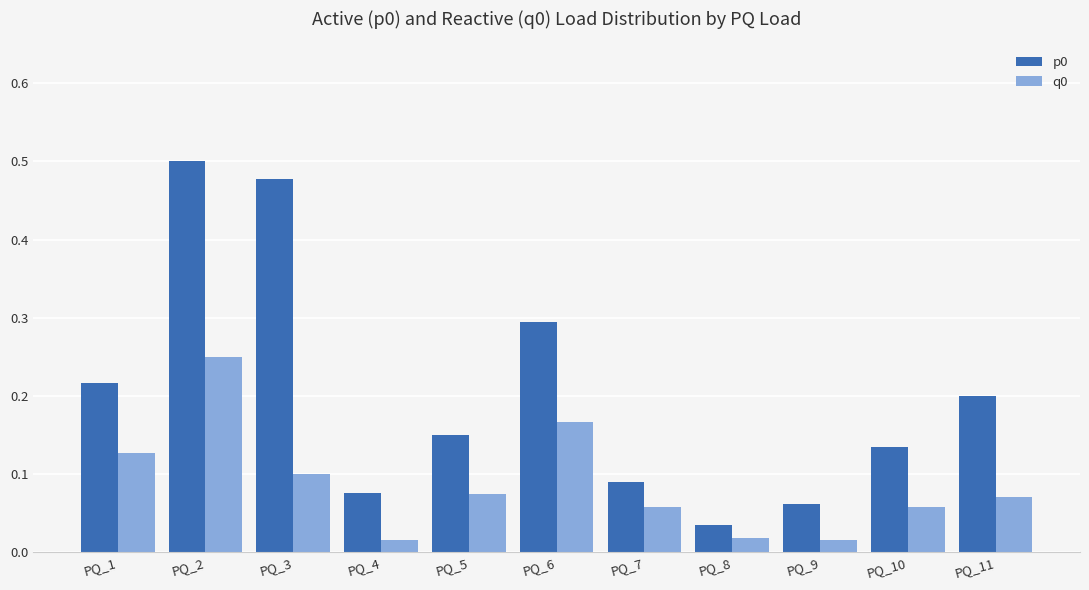

How many series are shown in this chart?

2